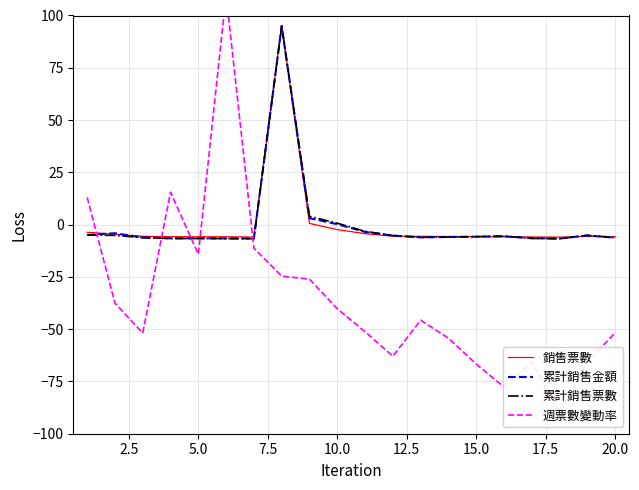

In 累計銷售金額, how many points are lower than both neighbors (excluding endpoints)?

4